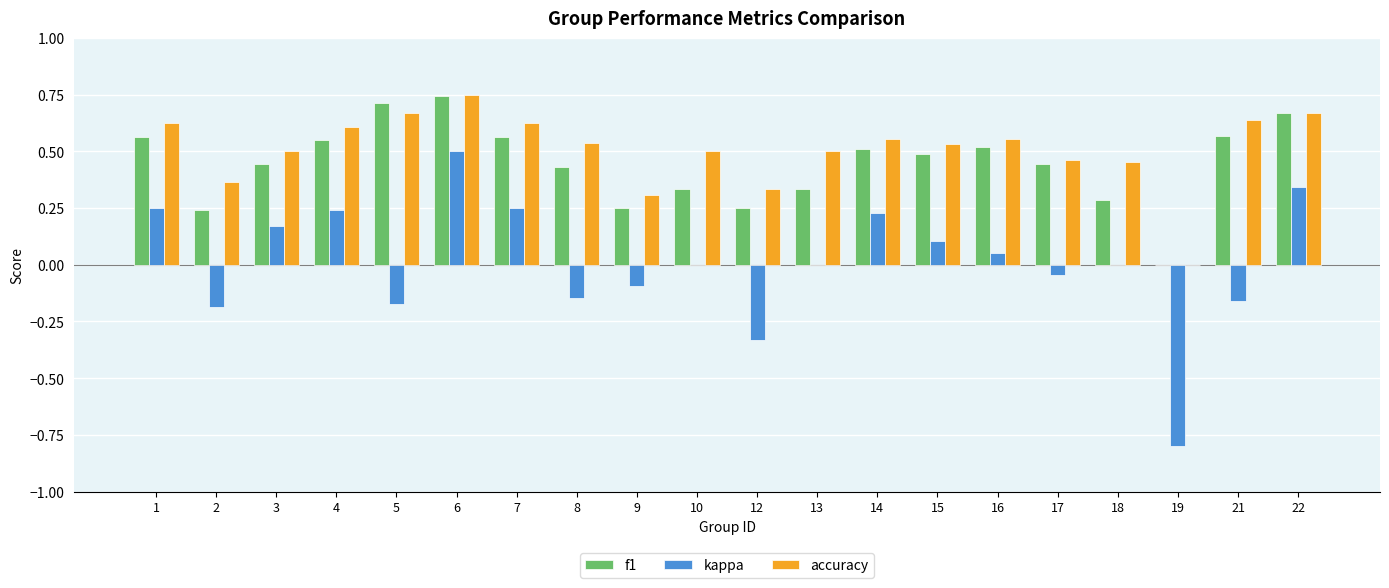

At which category is the sum across all series the highest?

6